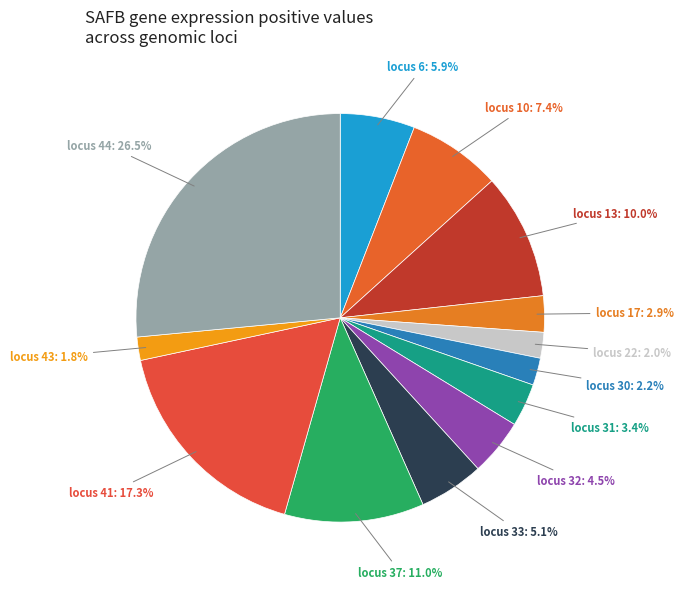

How many slices are in this pie chart?

13